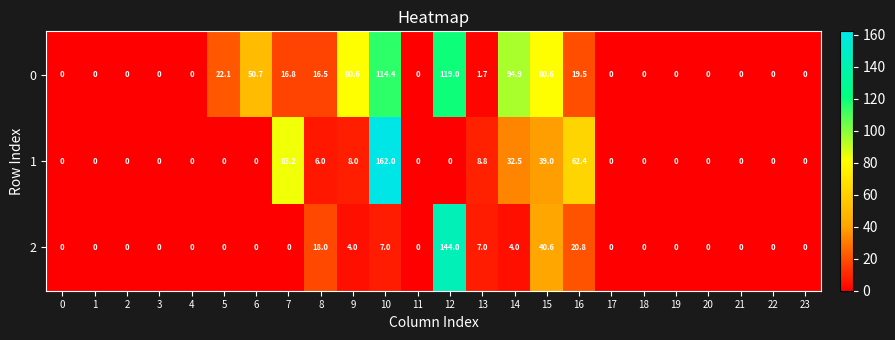

Which series changed the most between 8 and 10?

1